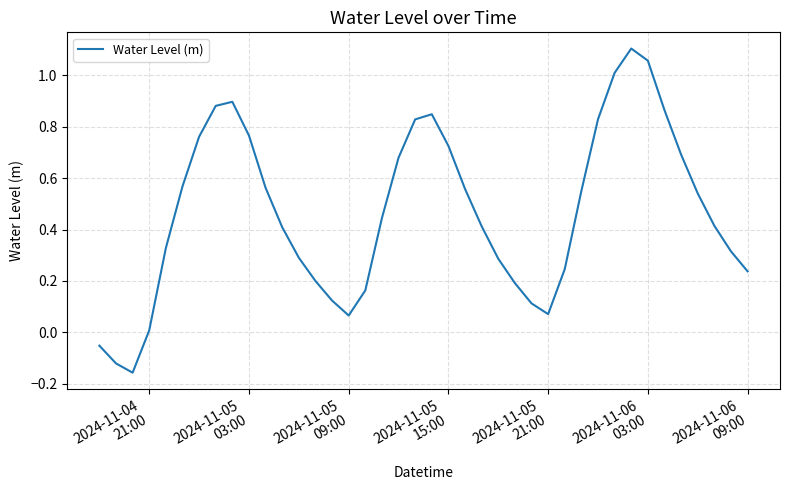

How many values are below 0?

3